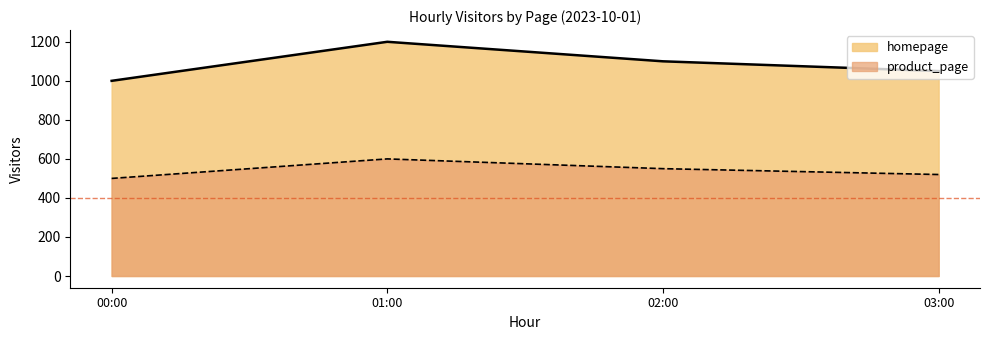

How many values in the homepage series exceed 1100?

1